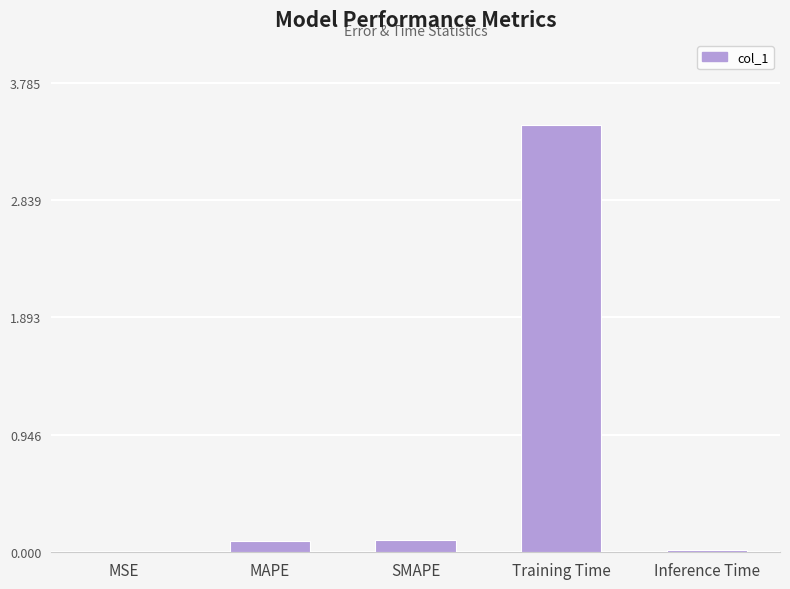

How many categories are shown in the chart?

5